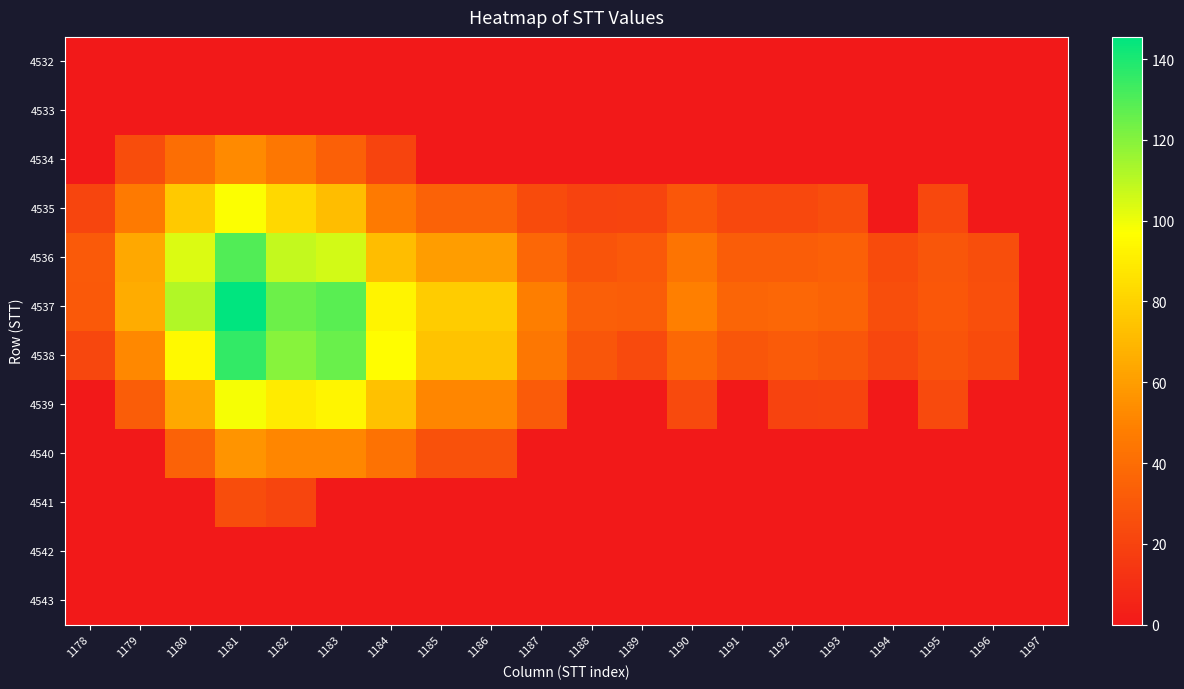

At how many categories does at least one series exceed 114?

3